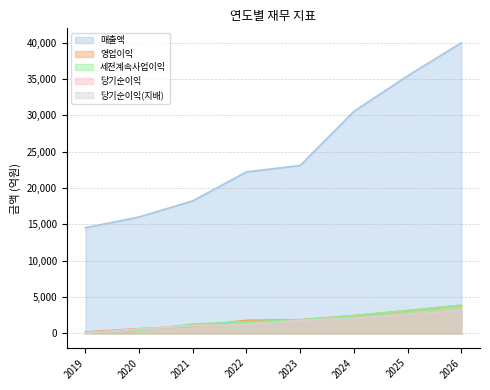

At which category does the chart reach its minimum across all series?

2019